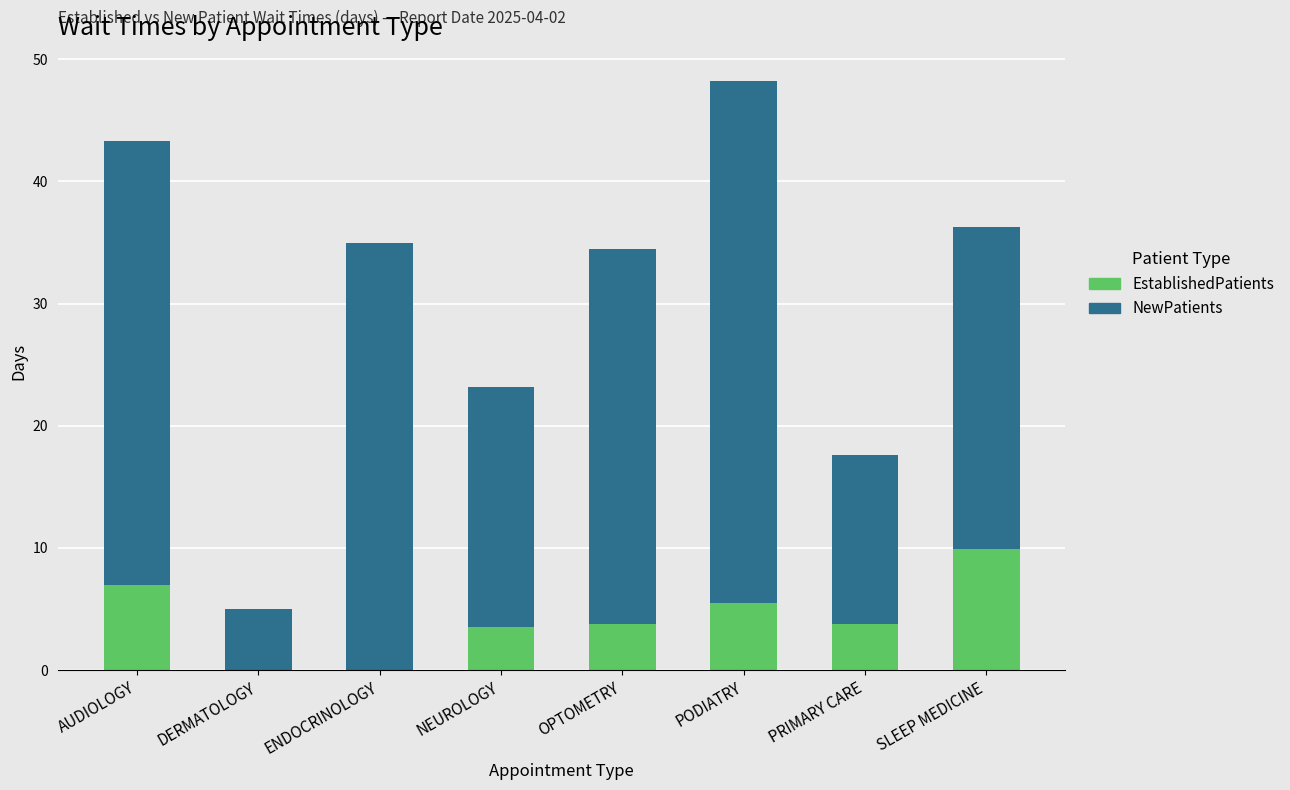

What is the total value across all series at DERMATOLOGY?

5.0